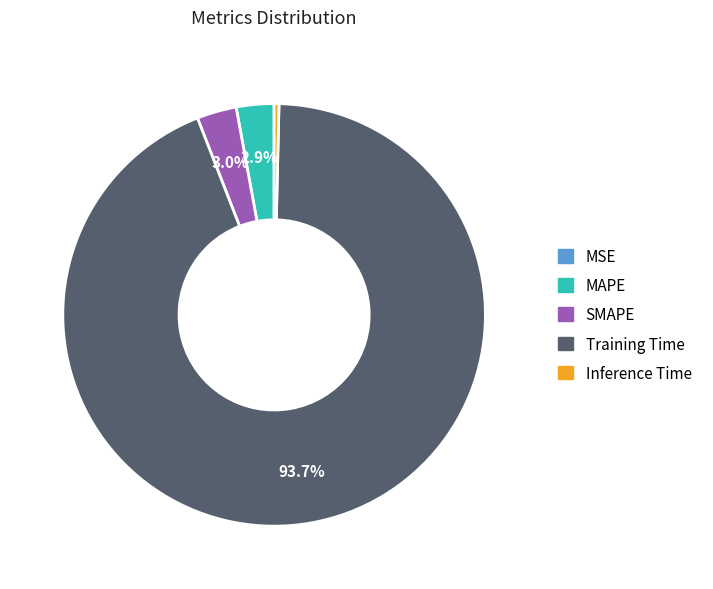

Is there a majority slice in this chart?

Yes